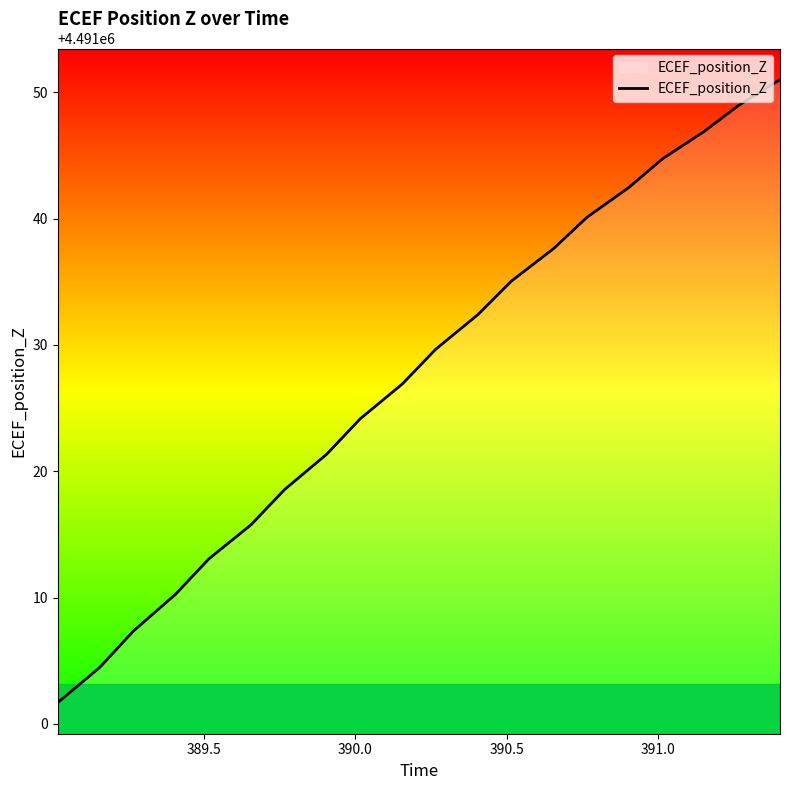

What is the greatest value displayed?

4491051.0